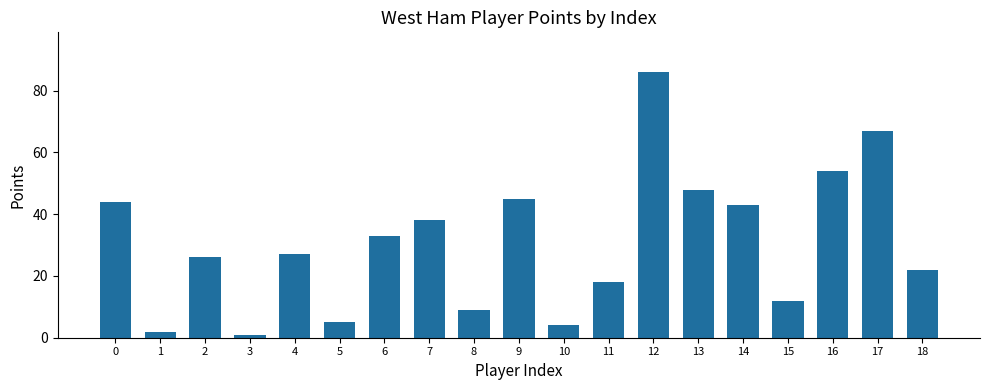

Which label corresponds to the largest value in the chart?

12